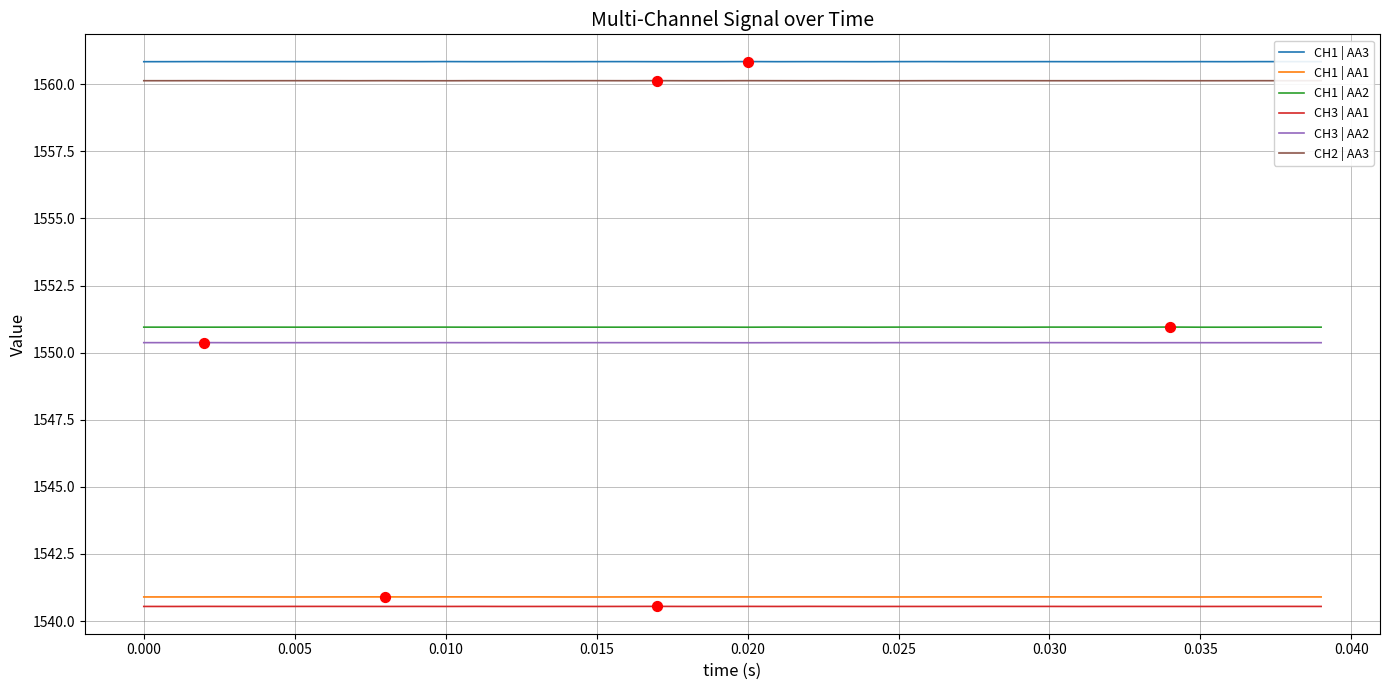

True or false: CH1 | AA3 and CH1 | AA2 intersect in this chart.

False